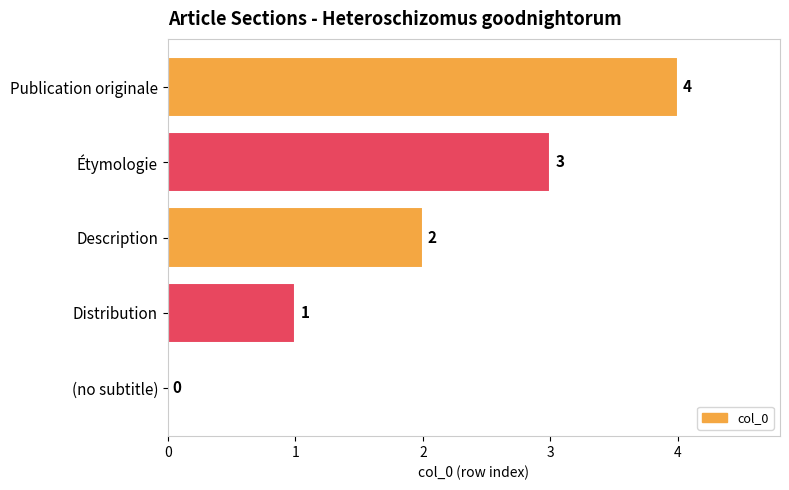

What is the sum of the values at (no subtitle) and Publication originale?

4